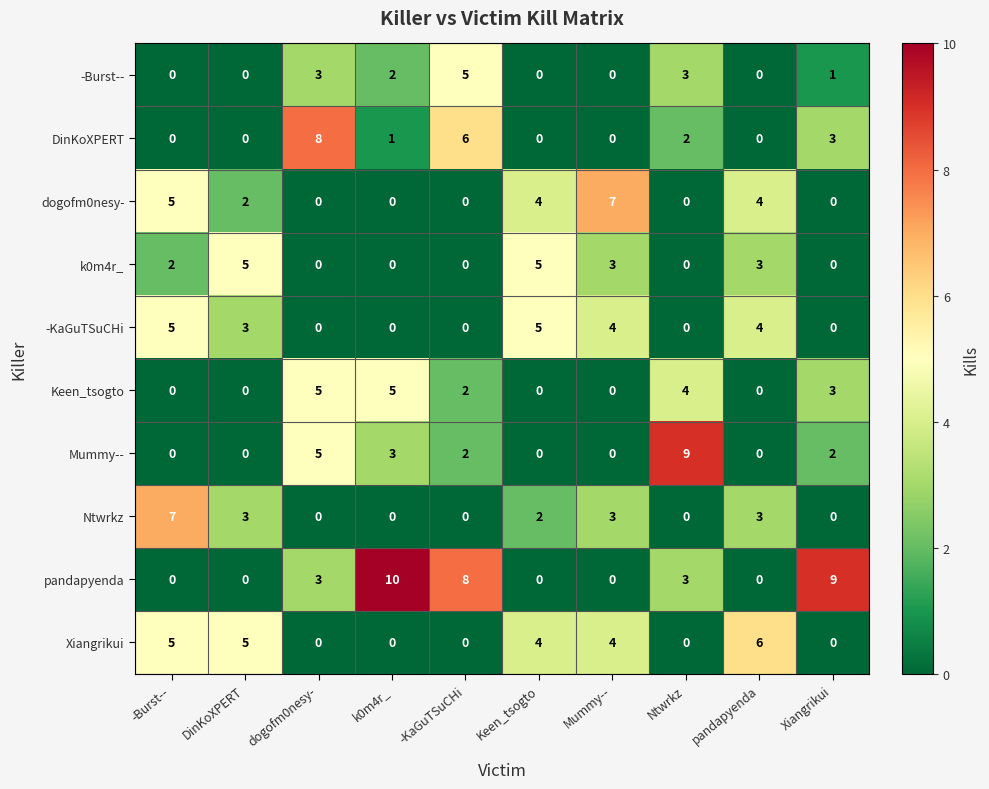

Where is DinKoXPERT nearest to the value 4?

Xiangrikui